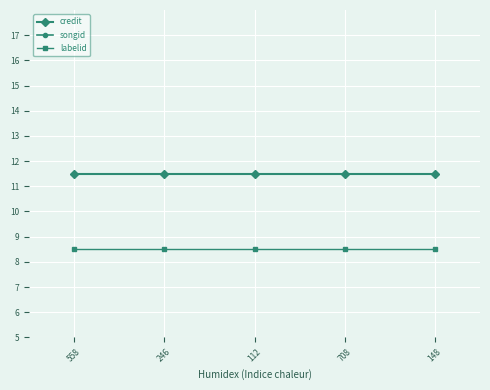

Is this an area chart (filled region under the line)?

No